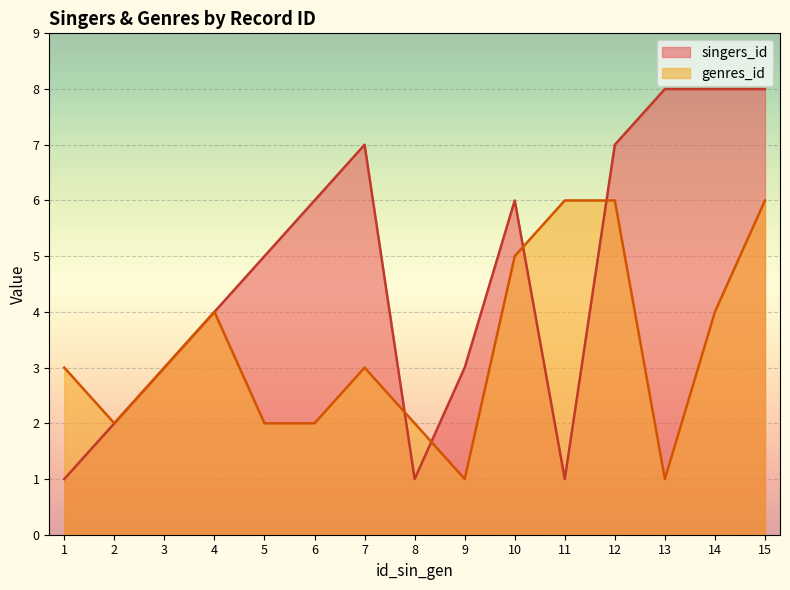

How many times do genres_id and singers_id cross each other?

4